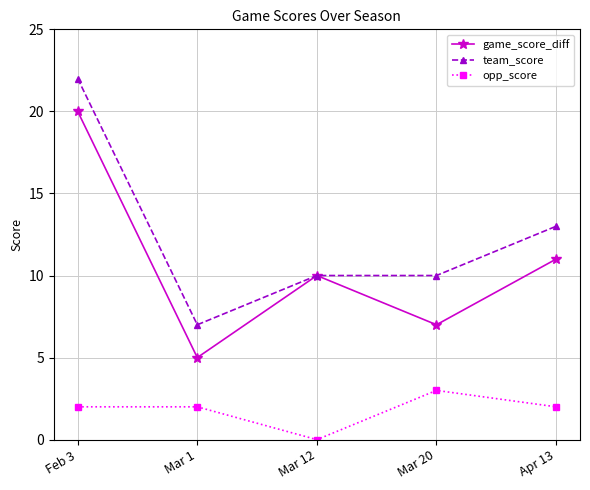

Is the value of team_score at Mar 12 greater than the value of game_score_diff at Mar 20?

Yes